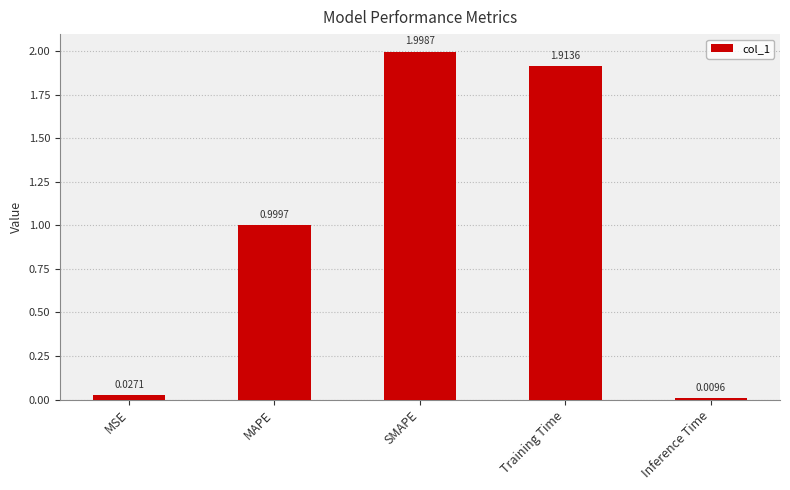

What is the change in value from MAPE to Training Time?

+0.9